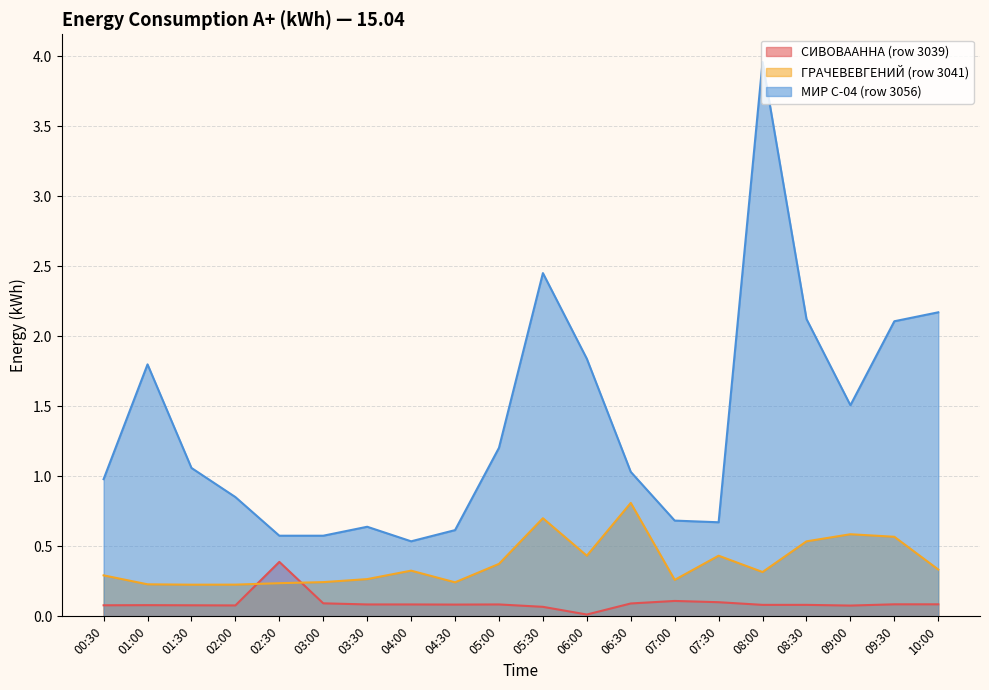

Between 04:00 and 05:00, which series saw the biggest shift?

МИР С-04 (row 3056)